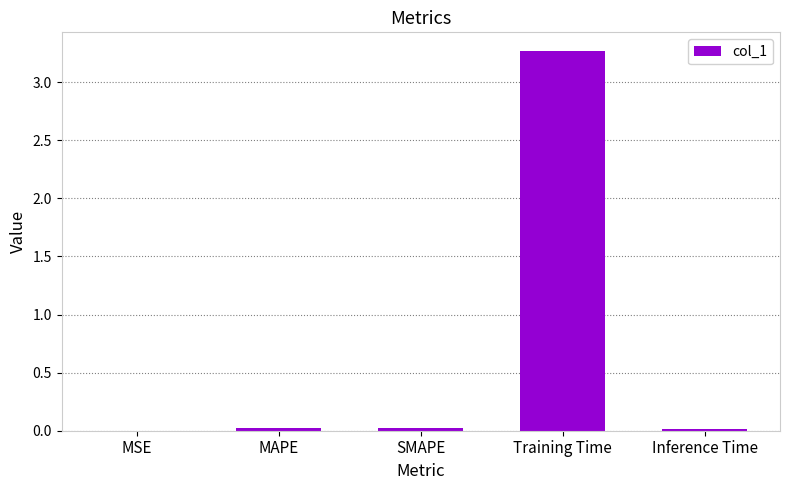

Is it true that the value at MAPE is 0.0?

True